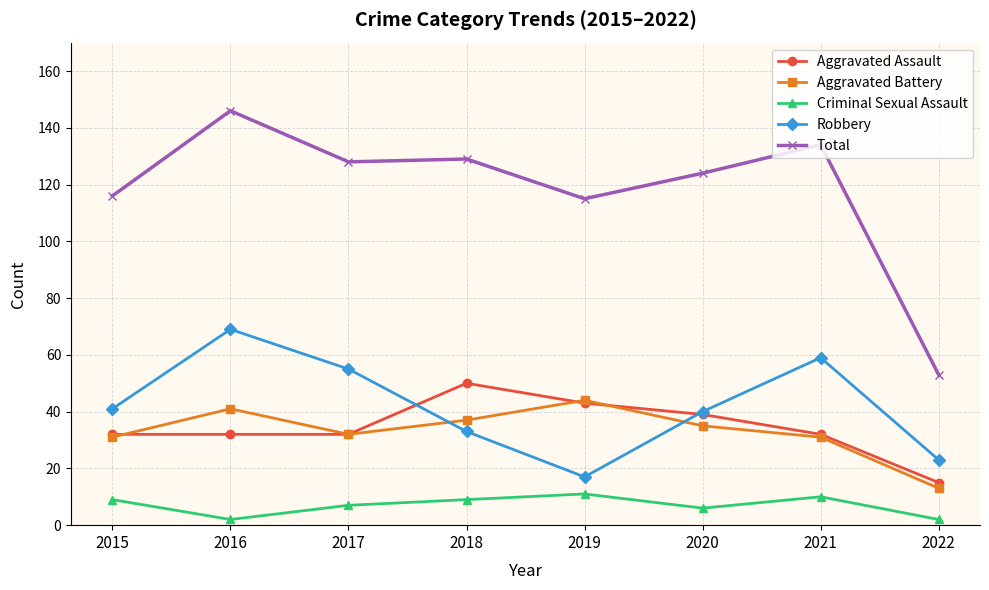

Where is the first local minimum for Aggravated Battery?

2017